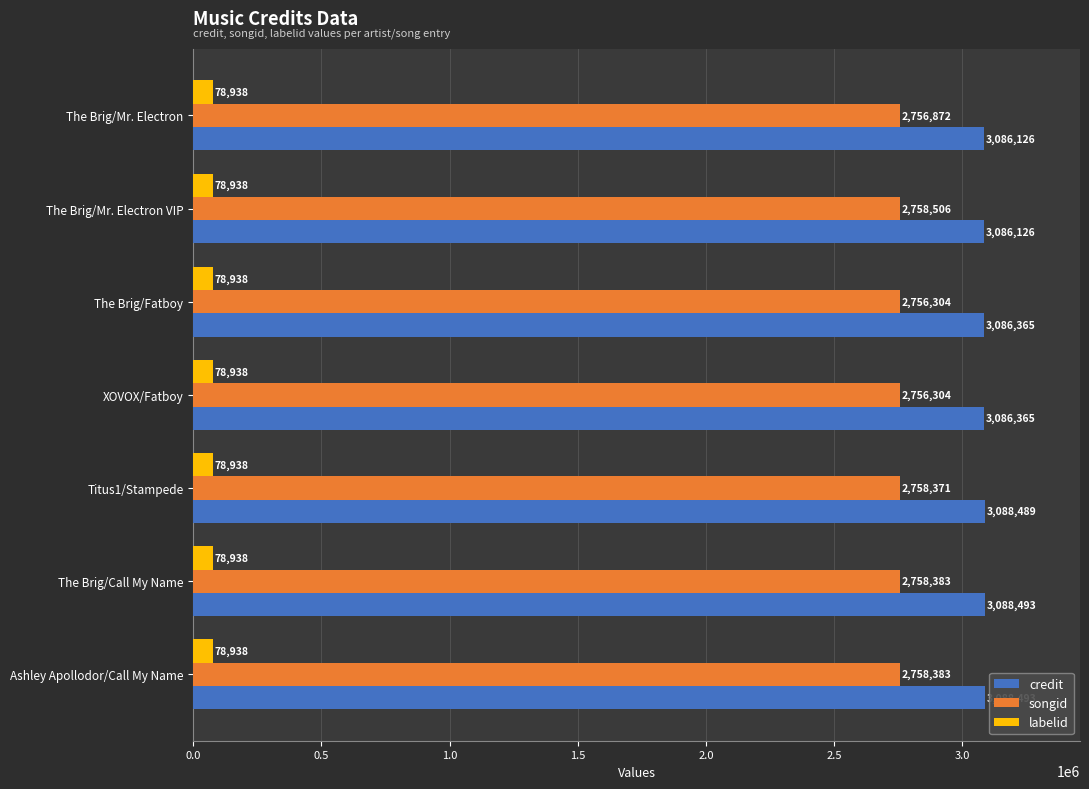

The songid series shows 4241810 at Titus1/Stampede. True or false?

False